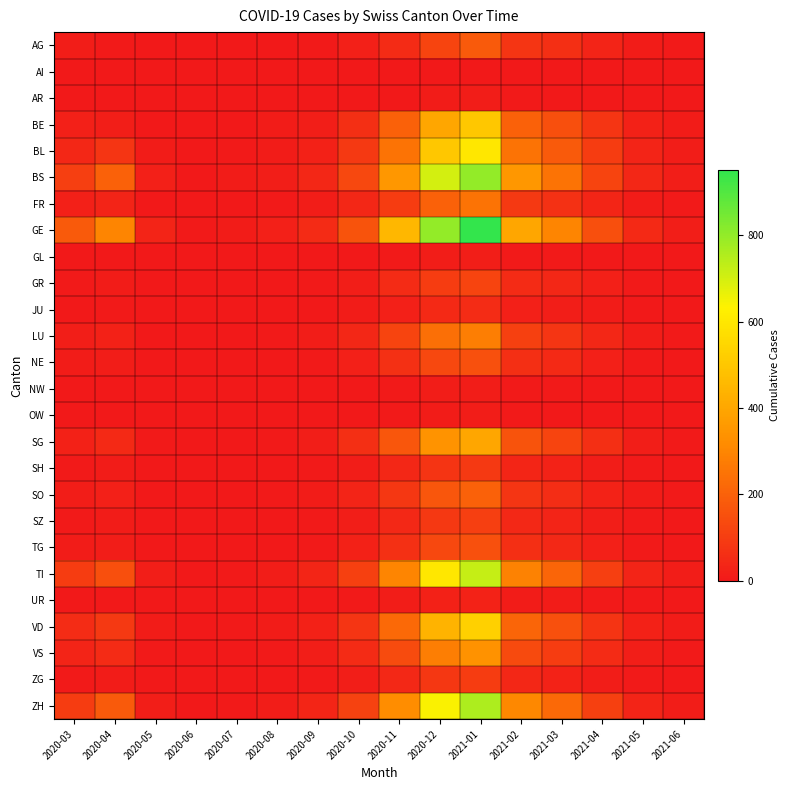

Between 2020-12 and 2021-02, which series saw the biggest shift?

GE